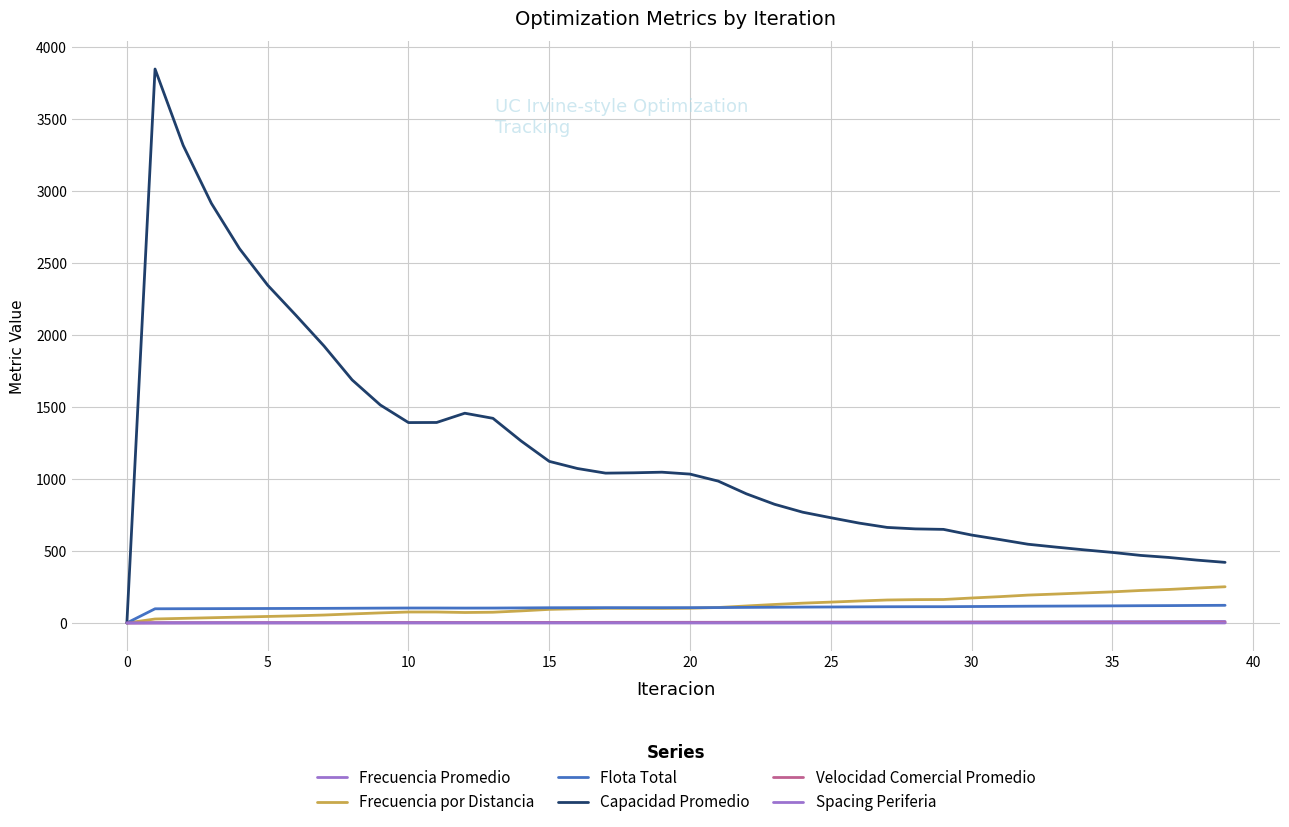

Reading left to right, extract all data points from this chart.

Frecuencia Promedio: 0.0	1.0	1.3	1.5	1.6	1.8	1.9	2.0	2.3	2.6	2.8	2.9	2.9	2.8	3.2	3.6	3.9	4.2	4.4	4.4	4.6	4.7	5.1	5.5	5.8	6.3	6.6	6.7	6.6	6.7	7.1	7.5	7.9	8.2	8.6	8.9	9.2	9.6	9.9	10.4
Frecuencia por Distancia: 0.0	27.5	31.9	36.3	40.7	45.1	49.5	55.0	62.7	69.9	76.0	76.0	72.6	74.4	83.7	94.3	98.6	101.7	101.5	101.0	102.3	107.4	118.0	128.4	137.5	144.8	152.5	159.5	162.0	162.8	173.3	182.7	193.5	200.9	208.4	216.0	225.5	232.6	242.4	251.4
Flota Total: 0.0	98.4	98.9	99.4	99.9	100.4	100.9	101.4	102.2	103.0	103.7	103.7	103.3	103.5	104.5	105.6	106.0	106.3	106.2	106.2	106.3	106.9	108.0	109.2	110.2	110.9	111.8	112.5	112.9	113.0	114.1	115.1	116.3	117.1	117.9	118.7	119.8	120.5	121.6	122.5
Capacidad Promedio: 0.0	3847.9	3317.1	2915.1	2599.9	2346.3	2137.7	1923.9	1688.1	1514.1	1391.9	1392.5	1456.9	1421.4	1264.0	1122.4	1072.9	1040.7	1043.0	1047.2	1034.0	985.3	897.0	824.4	769.3	730.9	693.7	663.5	653.4	650.0	610.6	579.3	546.8	526.7	507.7	489.9	469.2	455.0	436.5	420.9
Velocidad Comercial Promedio: 0.0	0.6	0.8	0.9	1.0	1.1	1.2	1.2	1.3	1.4	1.5	1.5	1.5	1.5	1.6	1.8	1.9	1.9	1.9	1.9	2.0	2.0	2.2	2.4	2.5	2.6	2.8	2.9	2.9	2.9	3.0	3.2	3.3	3.4	3.5	3.6	3.8	3.9	4.0	4.1
Spacing Periferia: 0.2	0.2	0.2	0.2	0.2	0.2	0.2	0.2	0.2	0.2	0.2	0.2	0.2	0.2	0.2	0.2	0.2	0.2	0.2	0.2	0.2	0.2	0.2	0.2	0.2	0.2	0.2	0.2	0.2	0.2	0.2	0.2	0.2	0.2	0.2	0.2	0.2	0.2	0.2	0.2